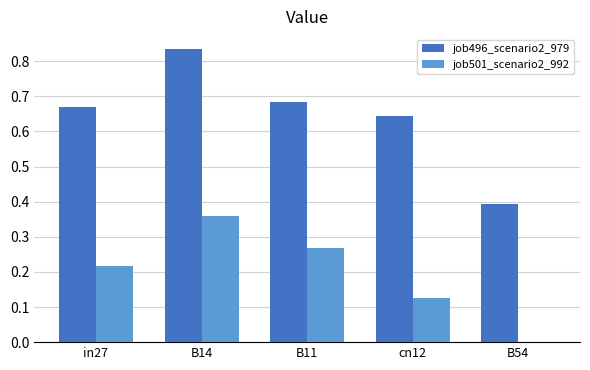

At which label does job501_scenario2_992 reach its peak?

B14